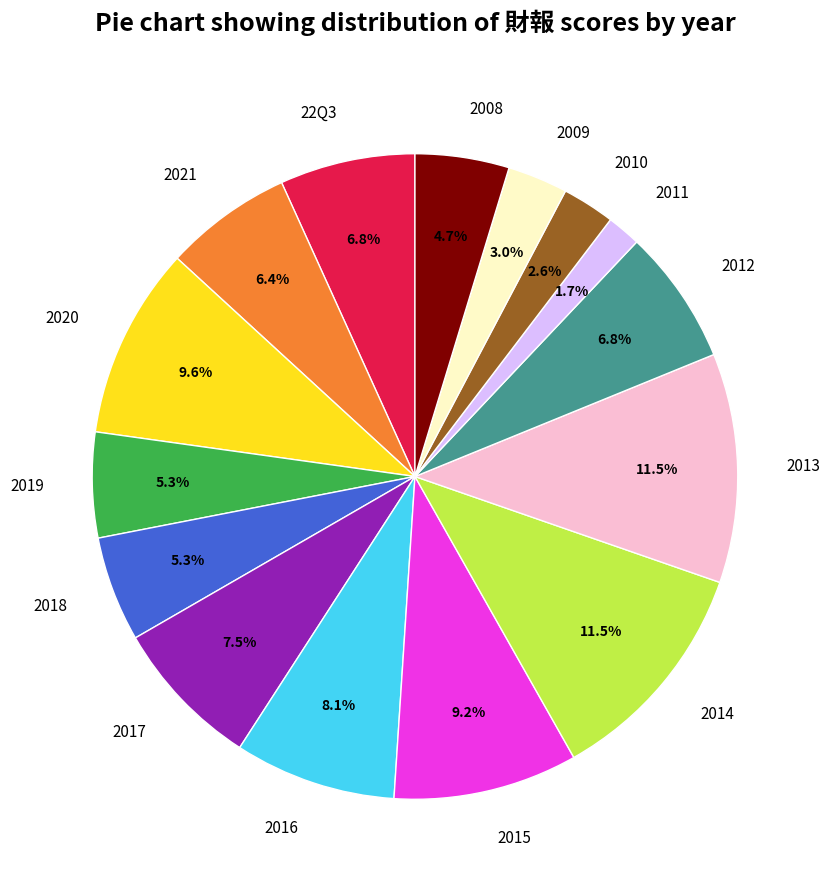

Count the number of slices in the pie.

15